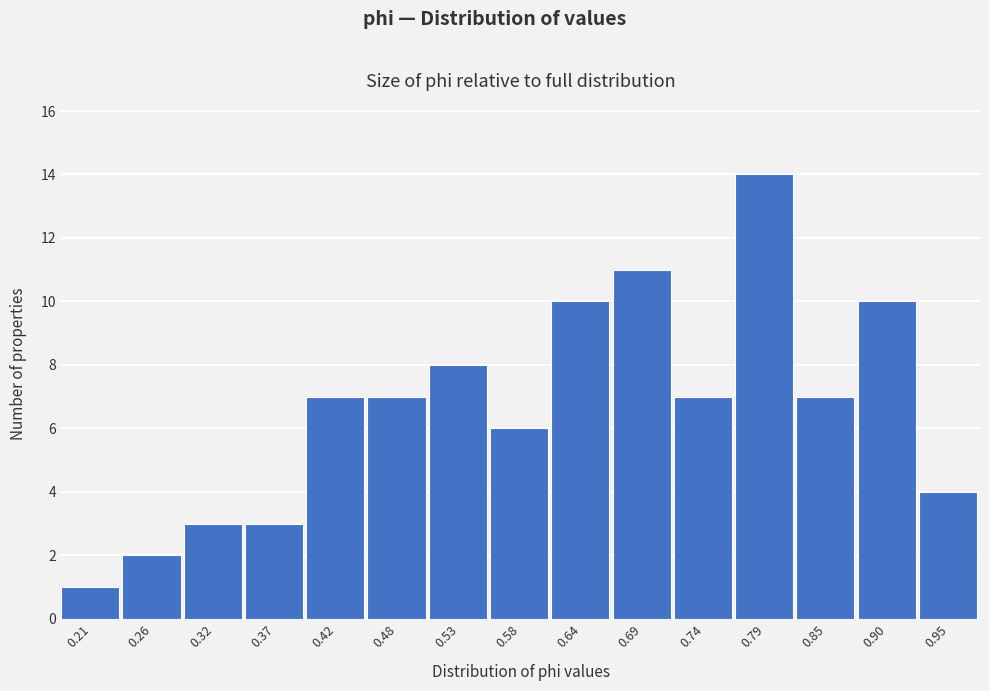

Reading left to right, transcribe this chart: for each bar, give the range it covers on the x-axis and its height. Neither the bar edges nor the heights are printed on the chart, so give them approximately, as read against the axes.

0.18 to 0.24: 1
0.24 to 0.29: 2
0.29 to 0.34: 3
0.34 to 0.40: 3
0.40 to 0.45: 7
0.45 to 0.50: 7
0.50 to 0.56: 8
0.56 to 0.61: 6
0.61 to 0.66: 10
0.66 to 0.71: 11
0.71 to 0.77: 7
0.77 to 0.82: 14
0.82 to 0.87: 7
0.87 to 0.93: 10
0.93 to 0.98: 4